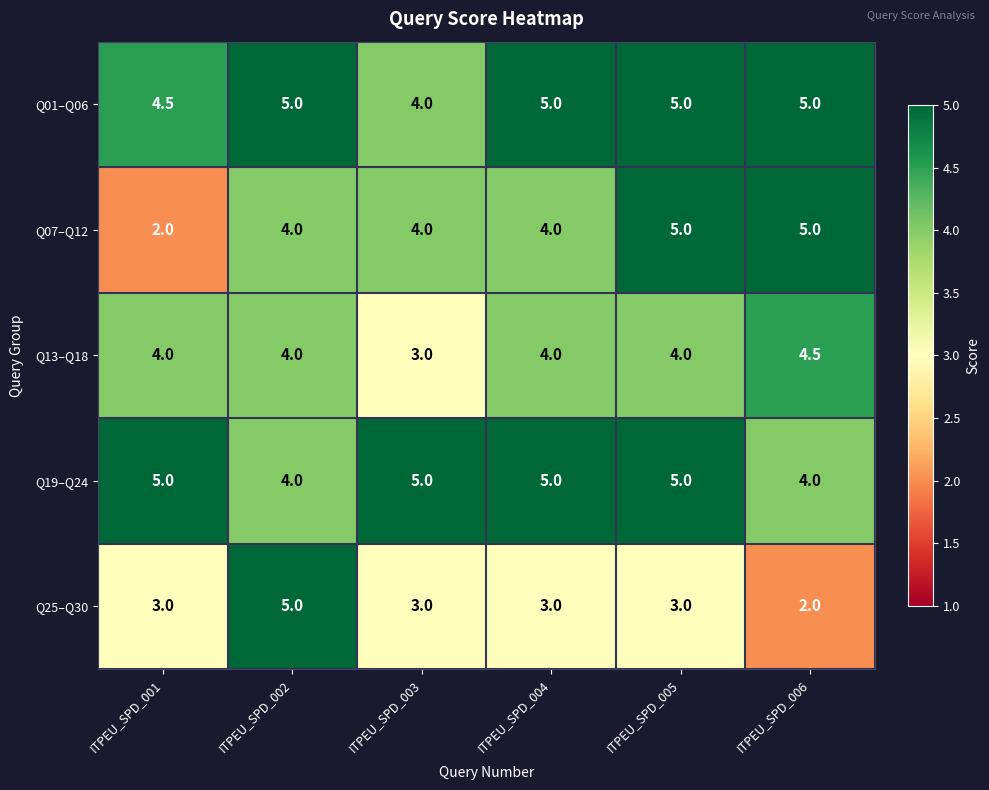

What is the difference between the maximum and second lowest values in the Q07–Q12 series?

1.0